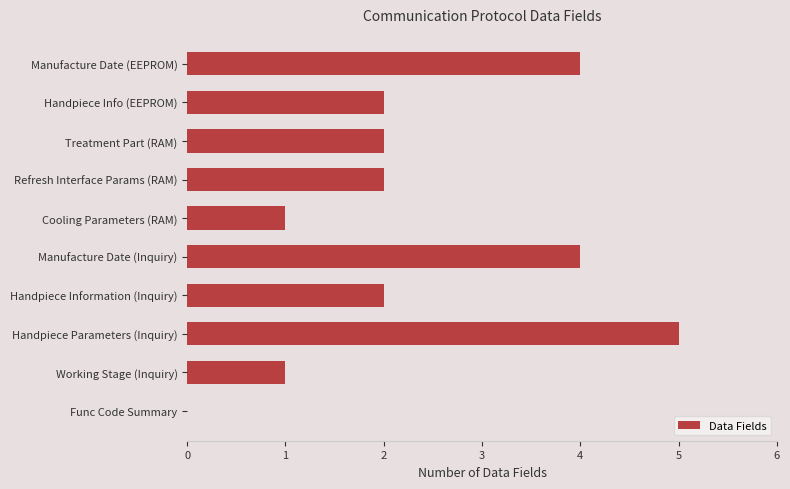

Are the bars horizontal?

Yes